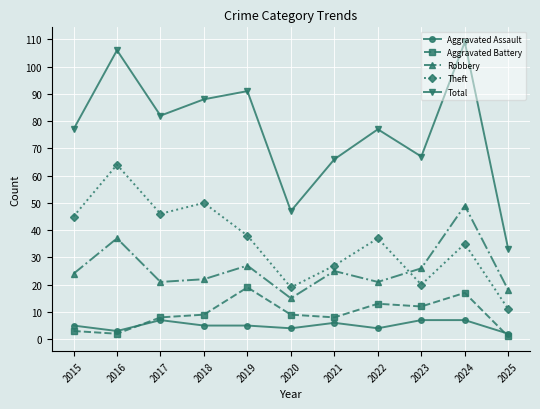

Where is the first local maximum for Theft?

2016